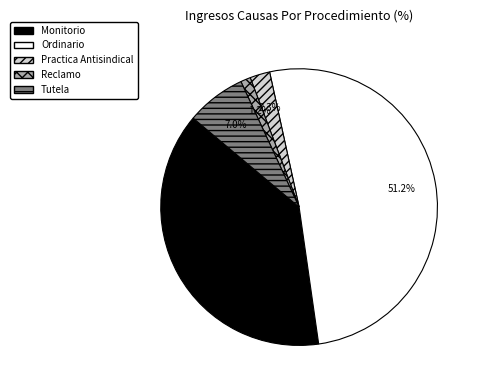

True or false: Ordinario accounts for 51% of the total.

True